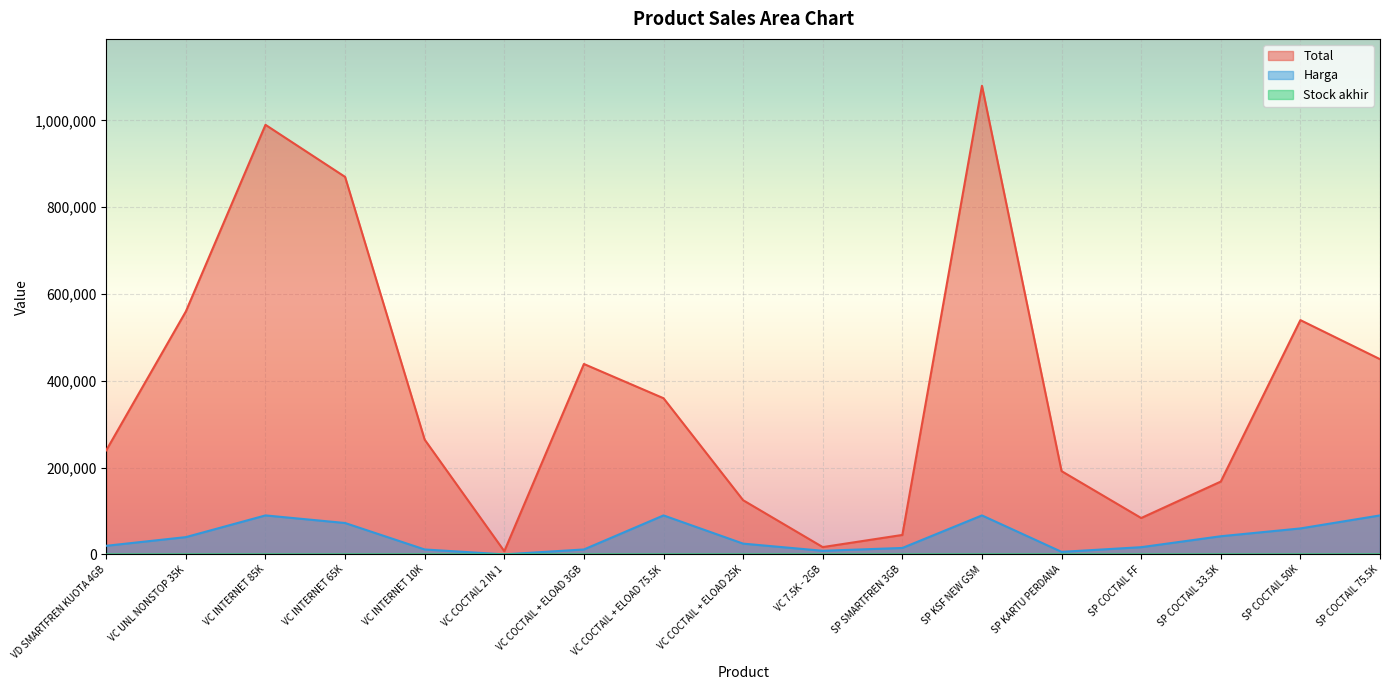

What is the spread (max minus min) of values at SP KARTU PERDANA?

191968